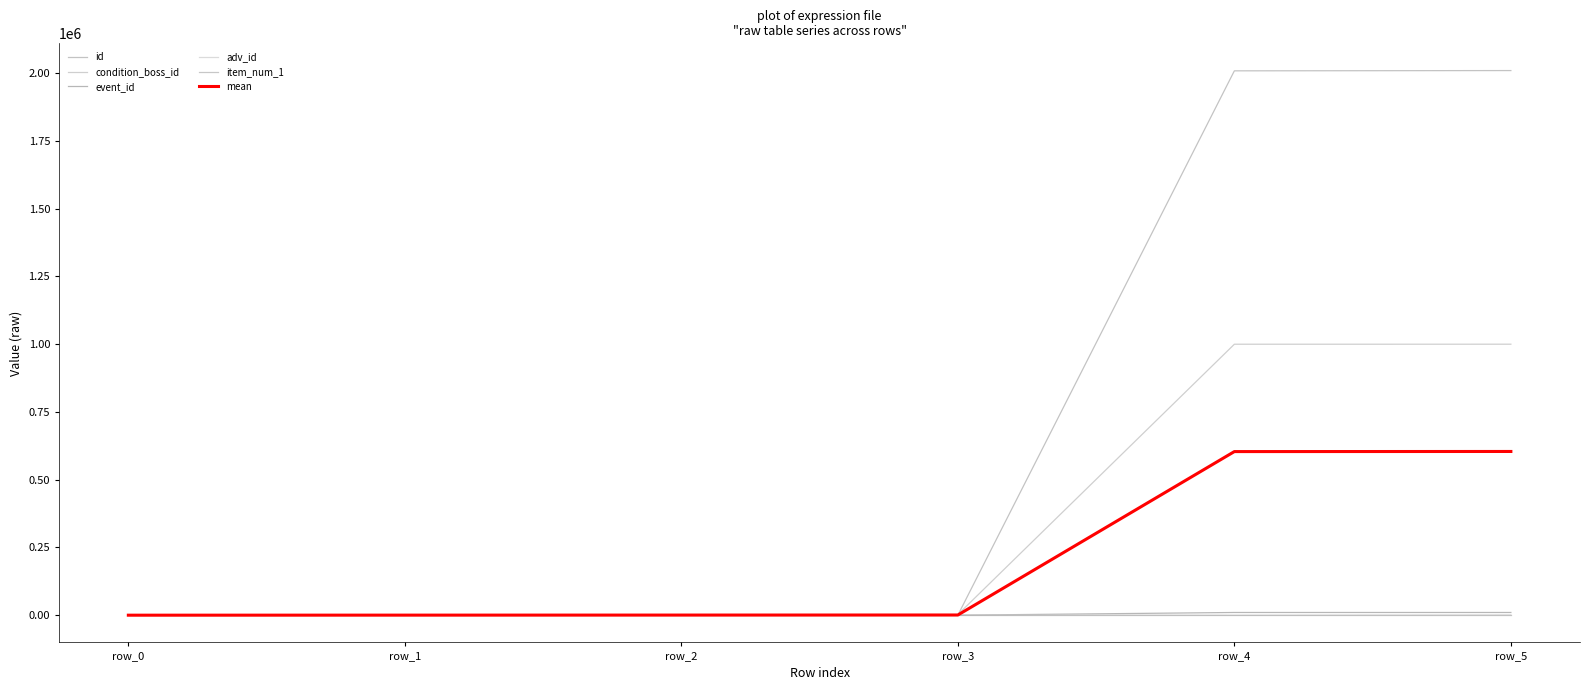

True or false: mean has more than 1 interior local peaks.

False